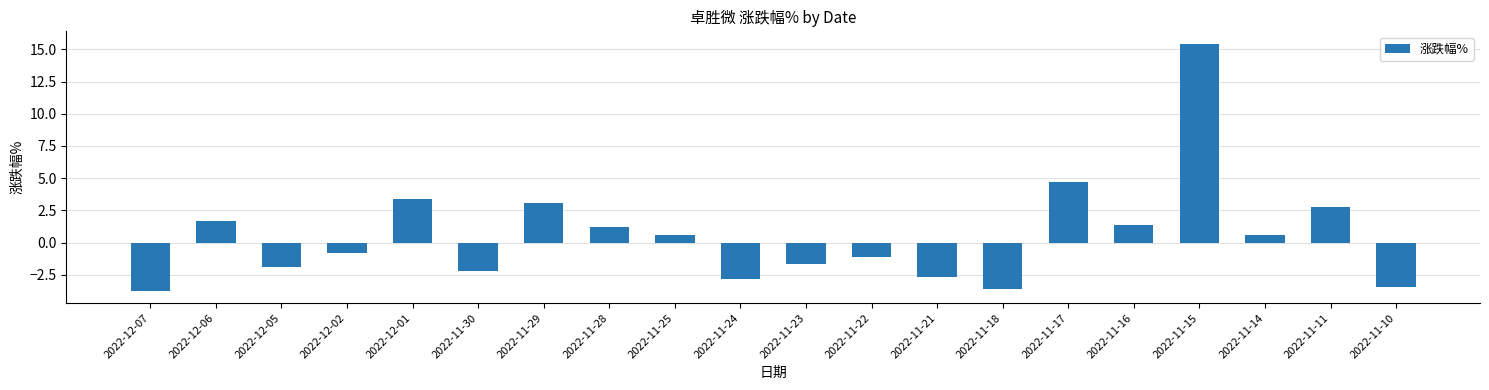

What is the maximum value shown in the chart?

15.4